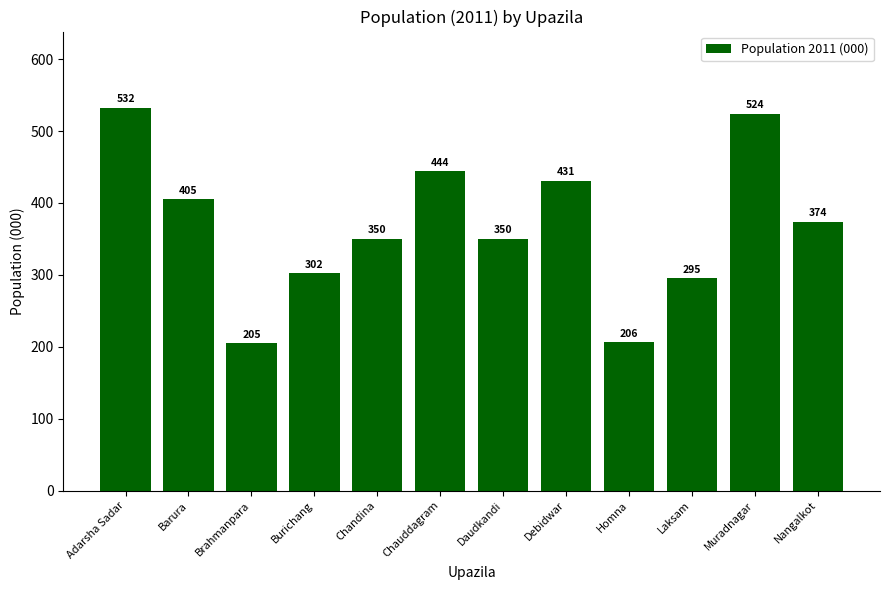

Reading right to left, list all the values displayed in this chart.

374	524	295	206	431	350	444	350	302	205	405	532